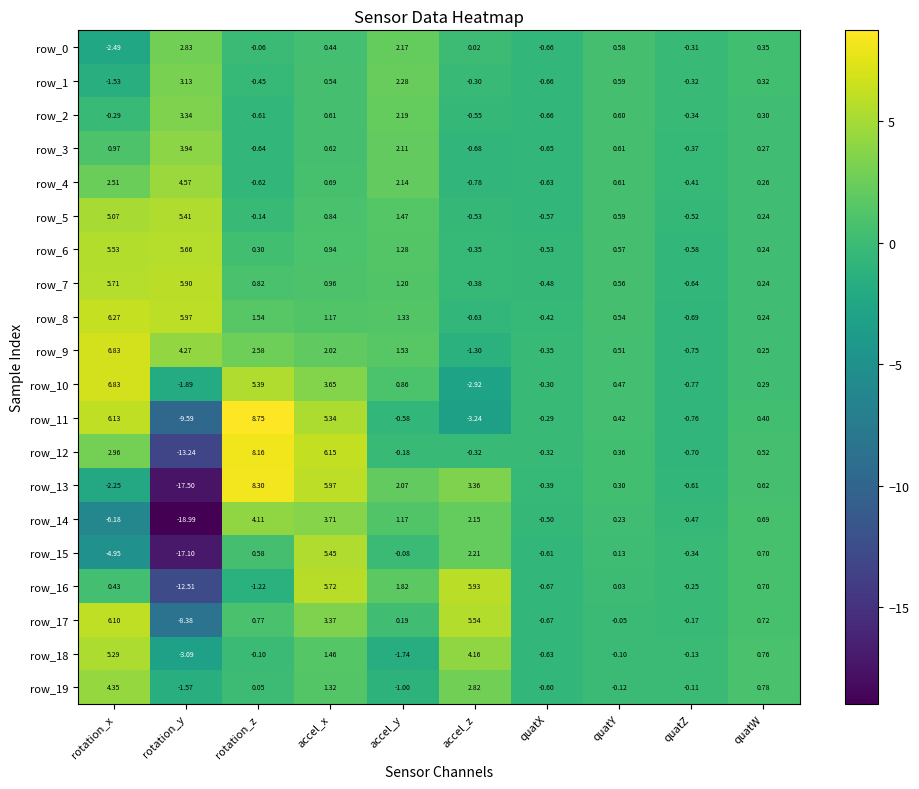

What is the difference between the row_11 values at accel_y and quatX?

0.3